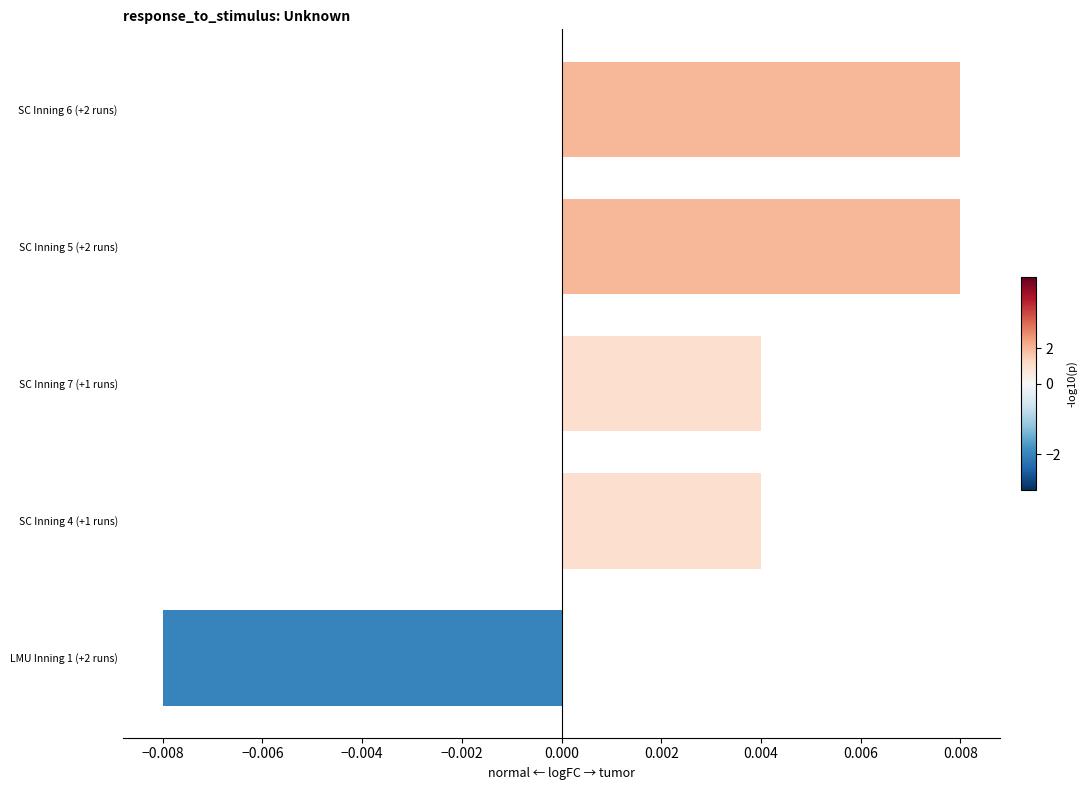

Does the chart contain any negative values?

Yes